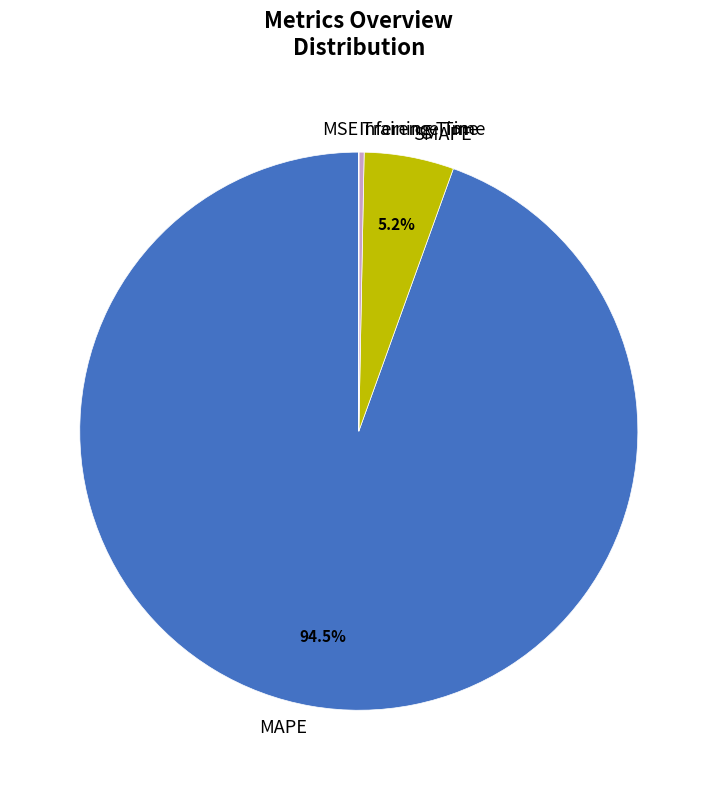

What portion of the pie excludes MAPE?

5.5%